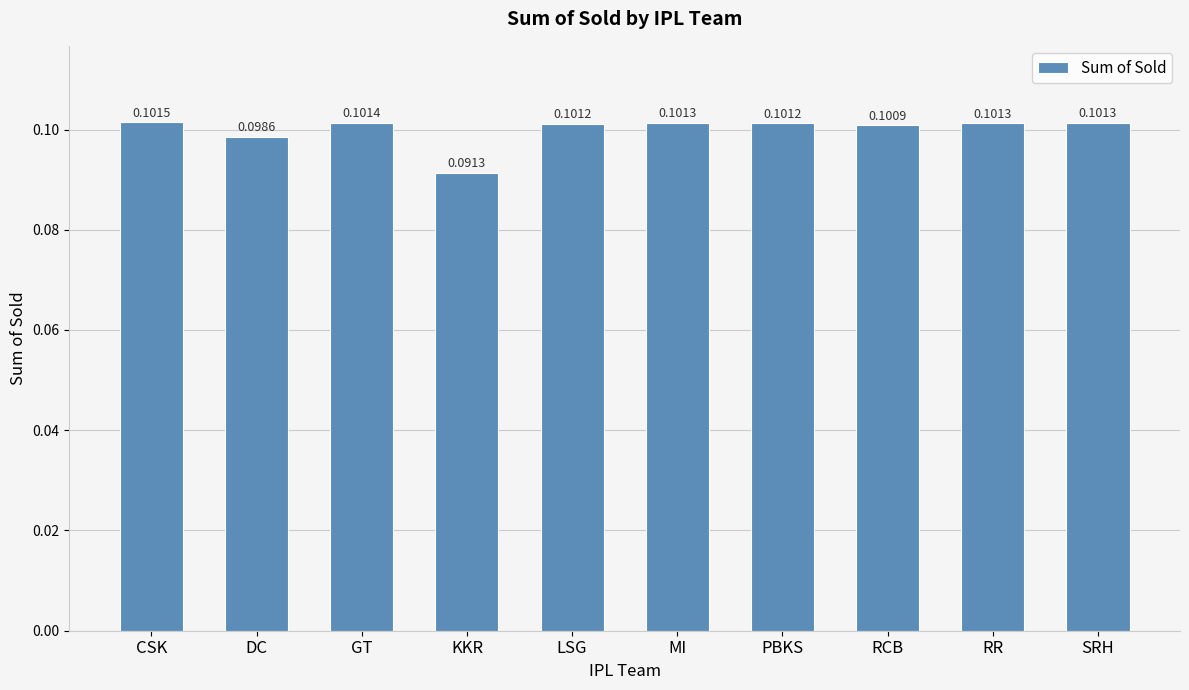

What is the label of the 2nd bar from the right?

RR